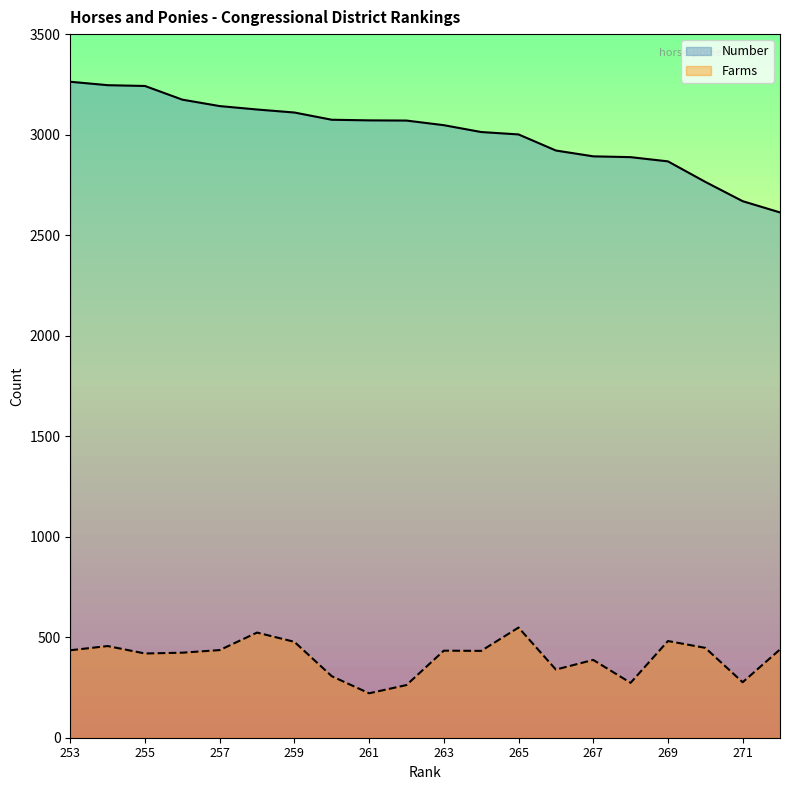

The value of Number at 271 is 3732. True or false?

False